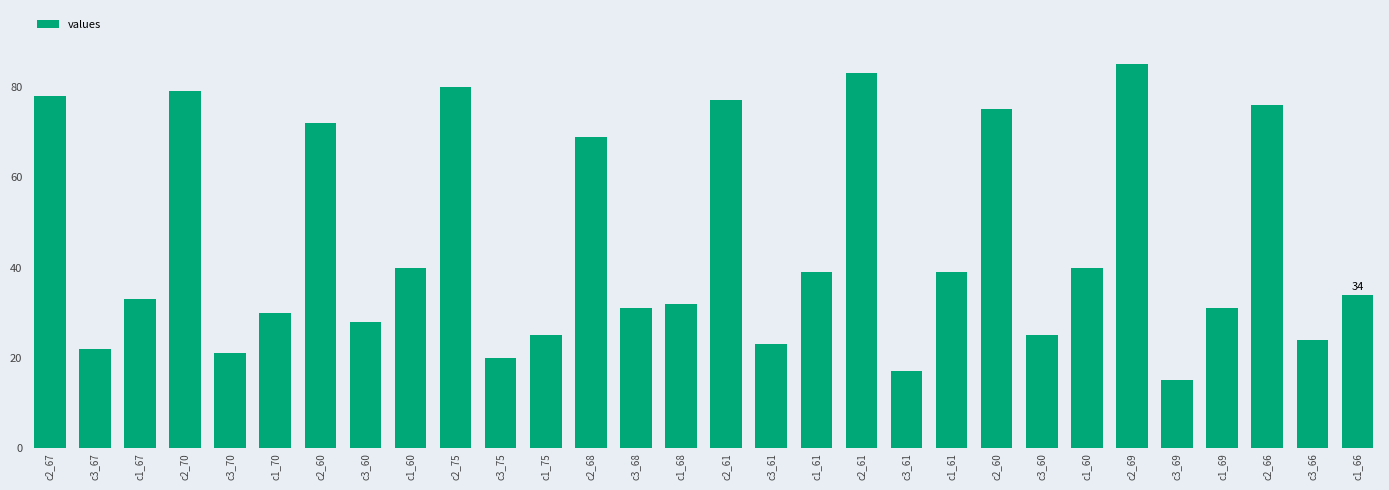

Rank the categories by value from highest to lowest.

c2_69, c2_61, c2_75, c2_70, c2_67, c2_61, c2_66, c2_60, c2_60, c2_68, c1_60, c1_60, c1_61, c1_61, c1_66, c1_67, c1_68, c3_68, c1_69, c1_70, c3_60, c1_75, c3_60, c3_66, c3_61, c3_67, c3_70, c3_75, c3_61, c3_69